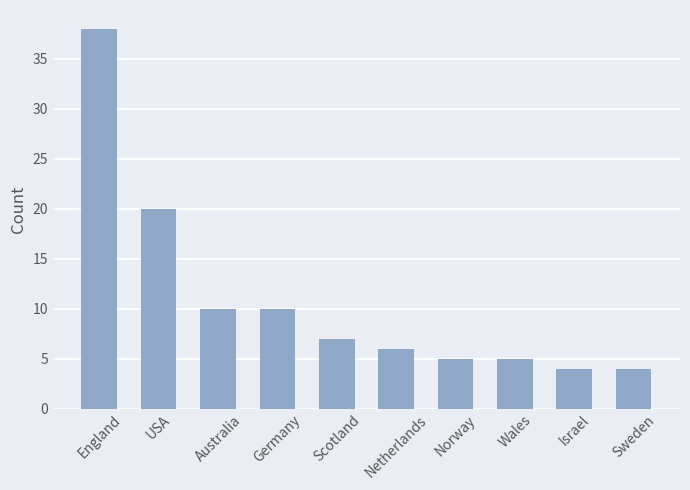

What is the smallest value displayed?

4